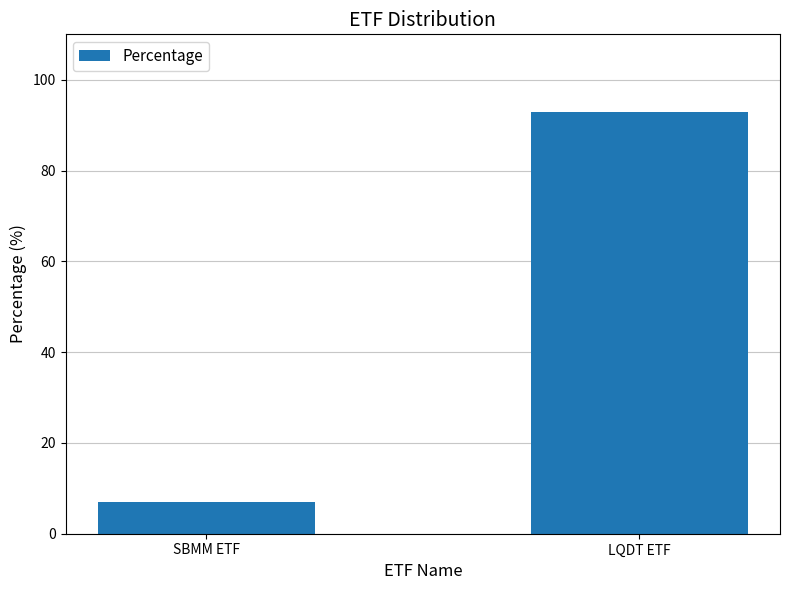

What position from the left is LQDT ETF?

2